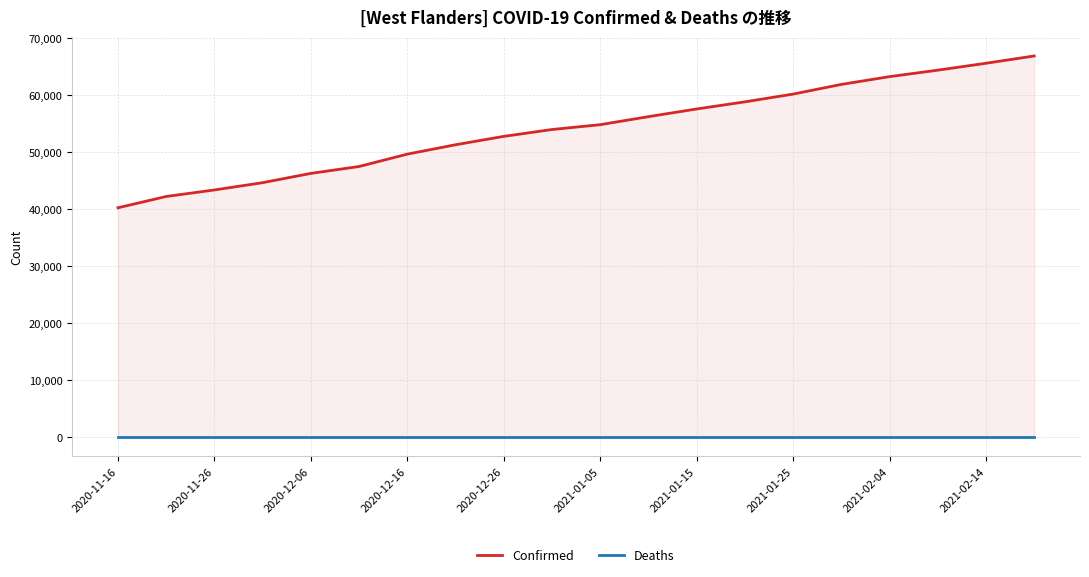

Is it true that Deaths equals 0 at 2021-01-15?

True